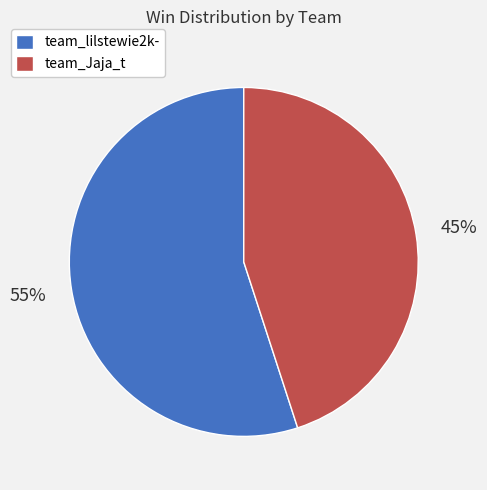

Is it true that team_Jaja_t is 45% of the pie?

True